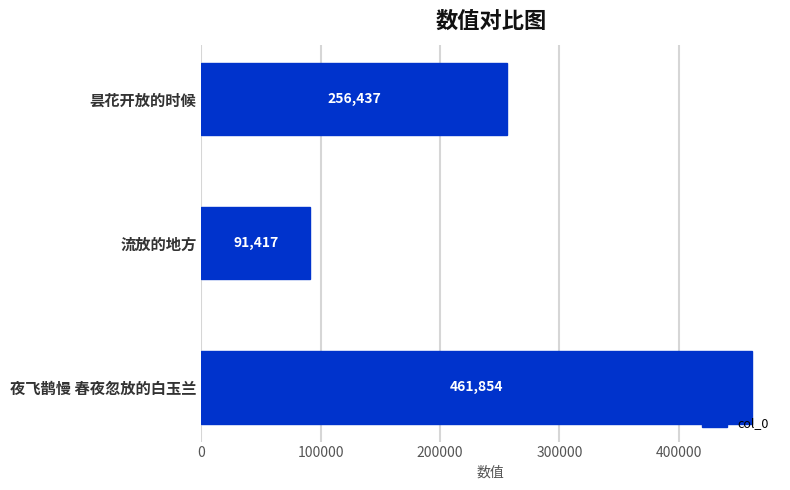

Which label corresponds to the smallest value in the chart?

流放的地方